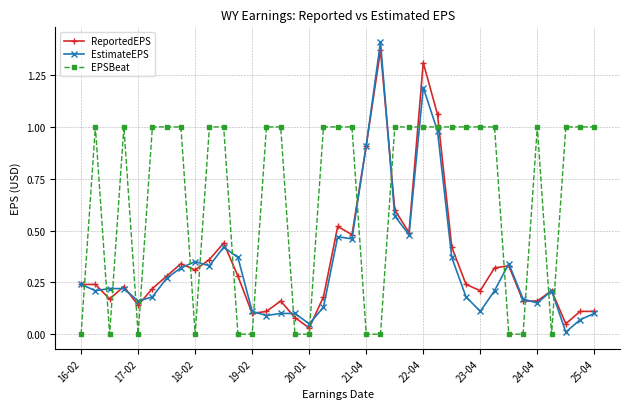

True or false: EPSBeat and EstimateEPS cross at least once.

True